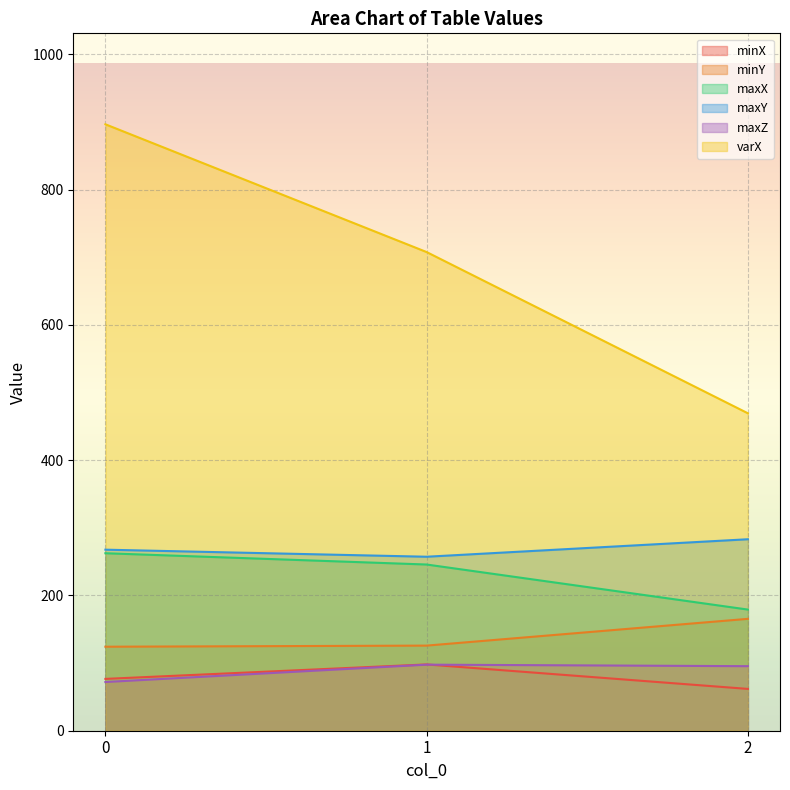

What is the average value of the minY series?

138.5